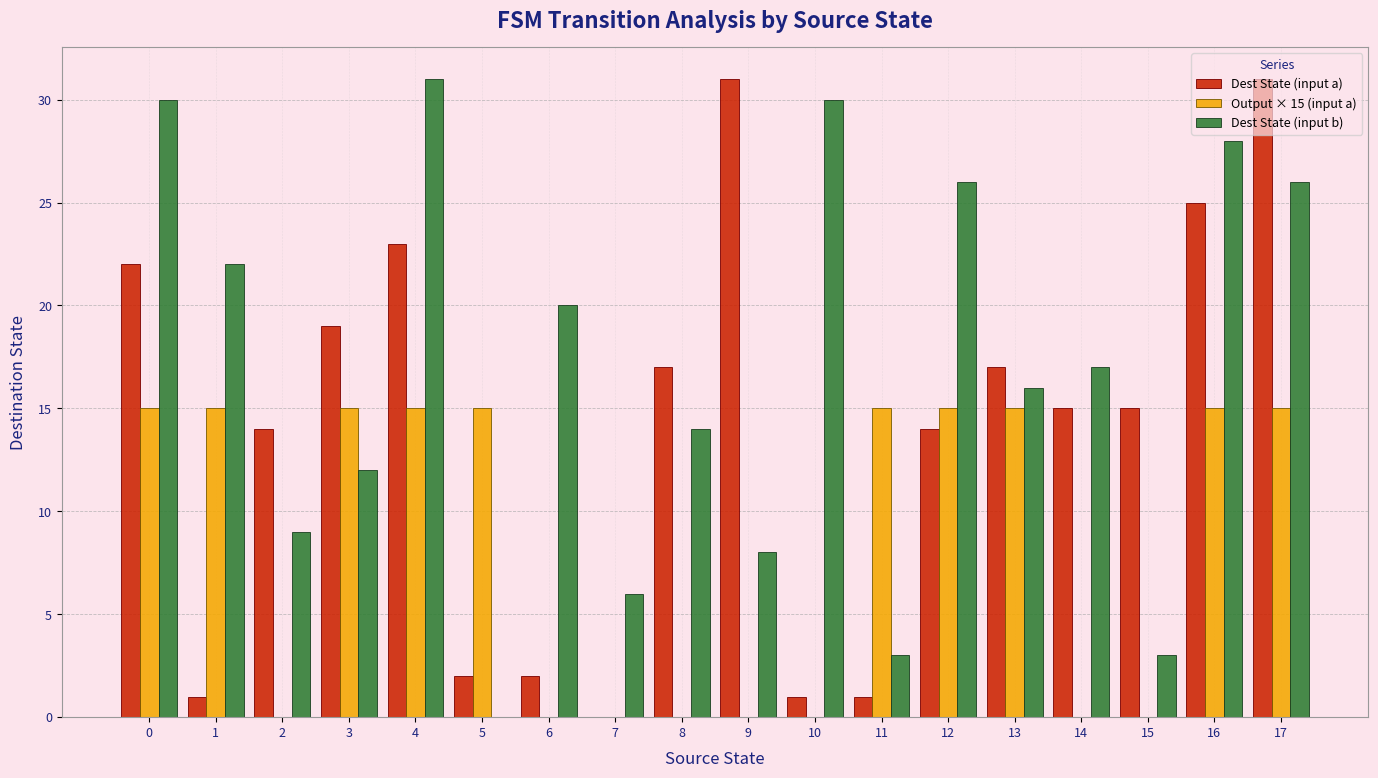

Which series has the largest total across all categories?

Dest State (input b)